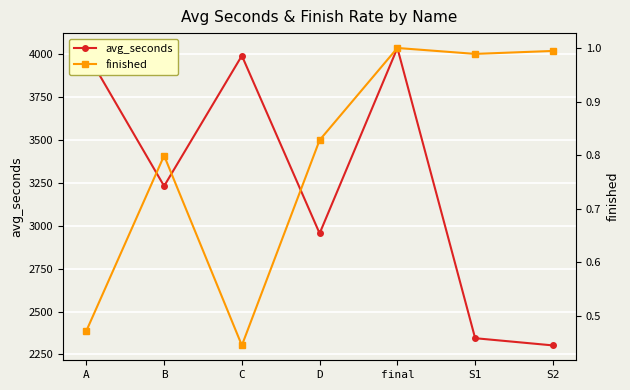

At how many categories does at least one series exceed 3067?

4